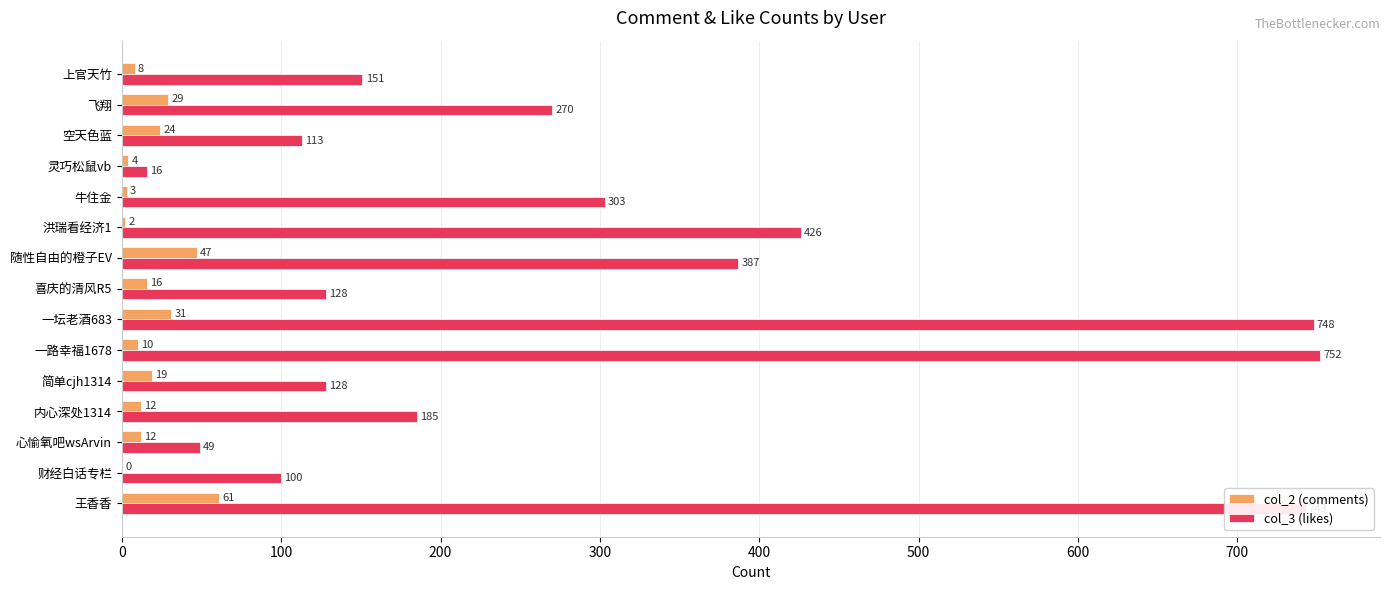

Which series has the largest total across all categories?

col_3 (likes)